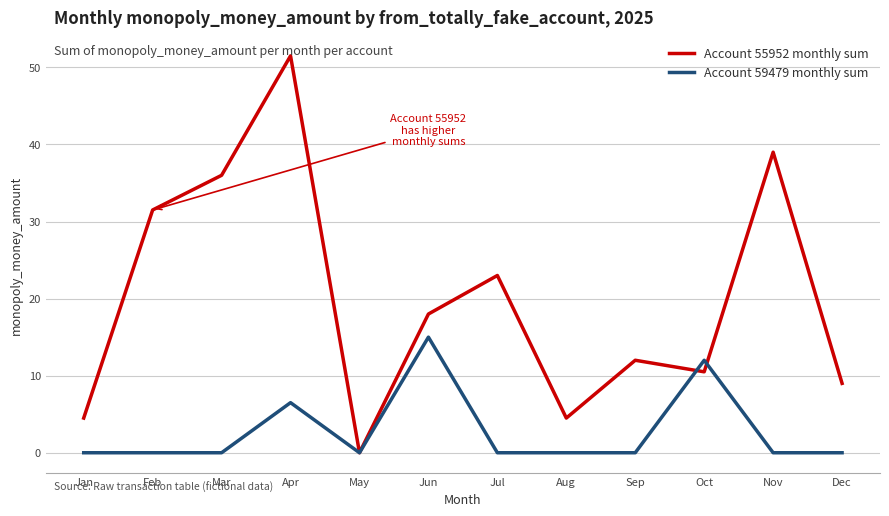

List the series in order of their overall mean, lowest first.

Account 59479 monthly sum, Account 55952 monthly sum